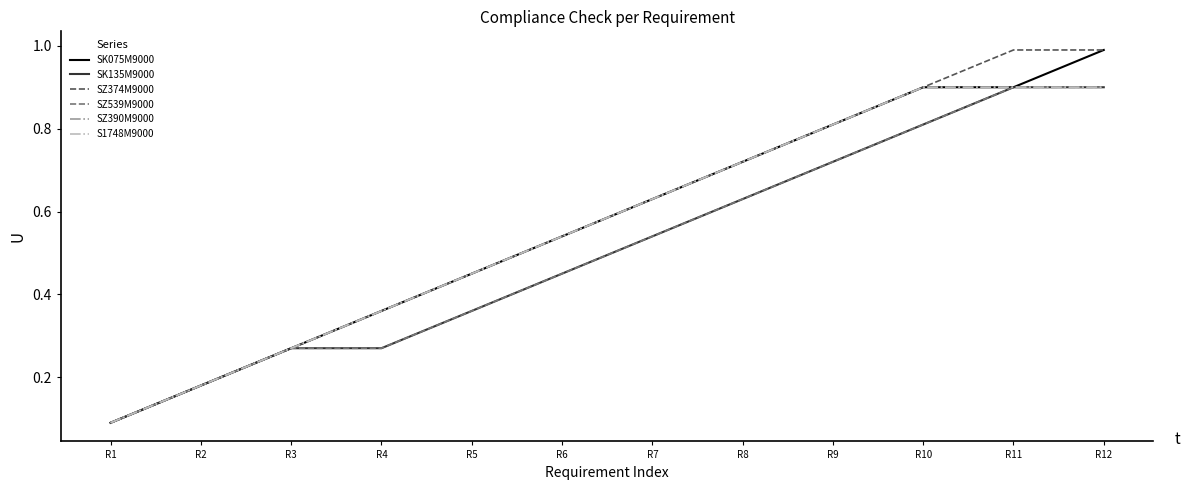

Is this an area chart (filled region under the line)?

No